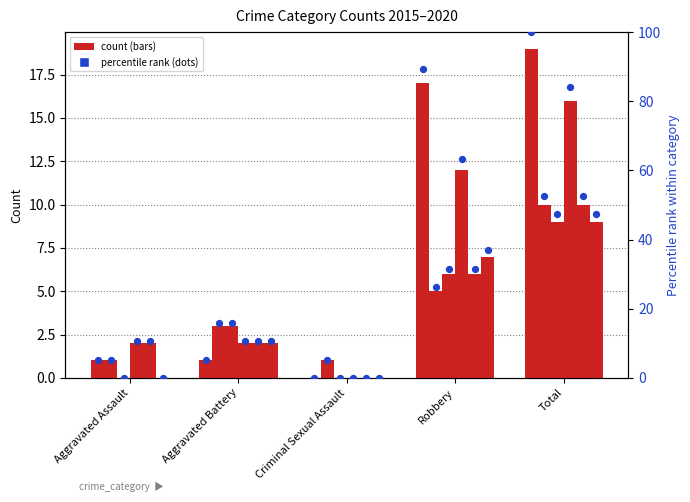

At which category is the sum across all series the highest?

Total